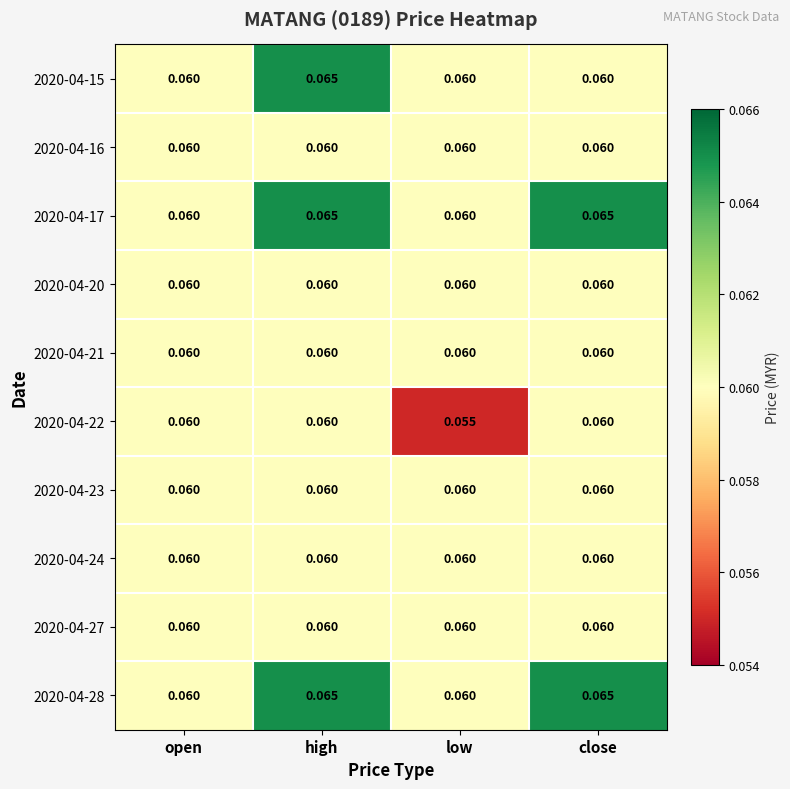

Is the value of 2020-04-17 at close greater than the value of 2020-04-21 at close?

Yes